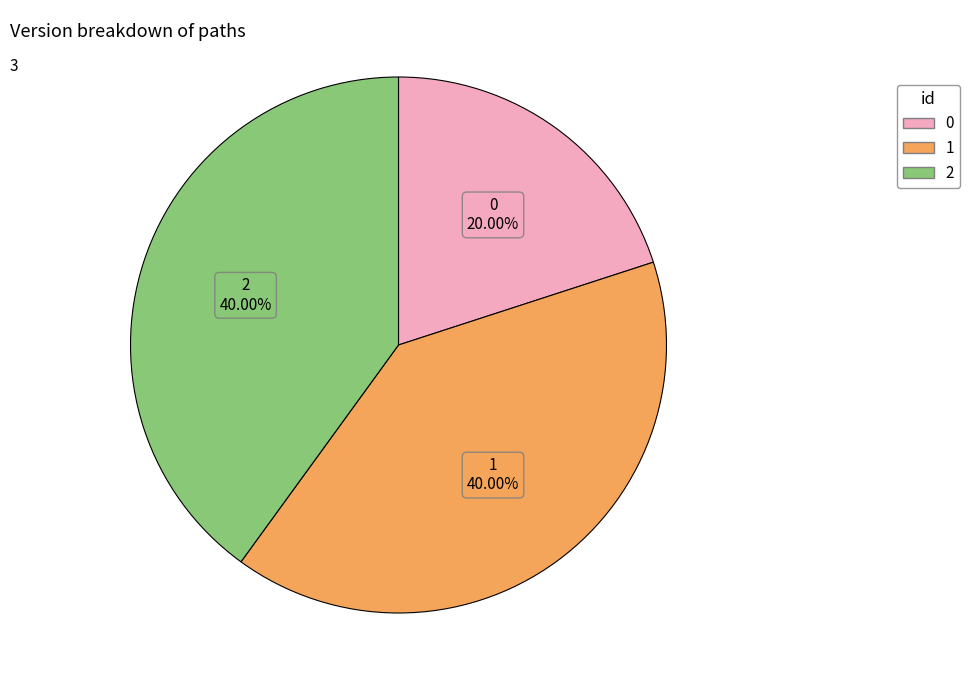

To the nearest percent, what is the average slice percentage?

33%